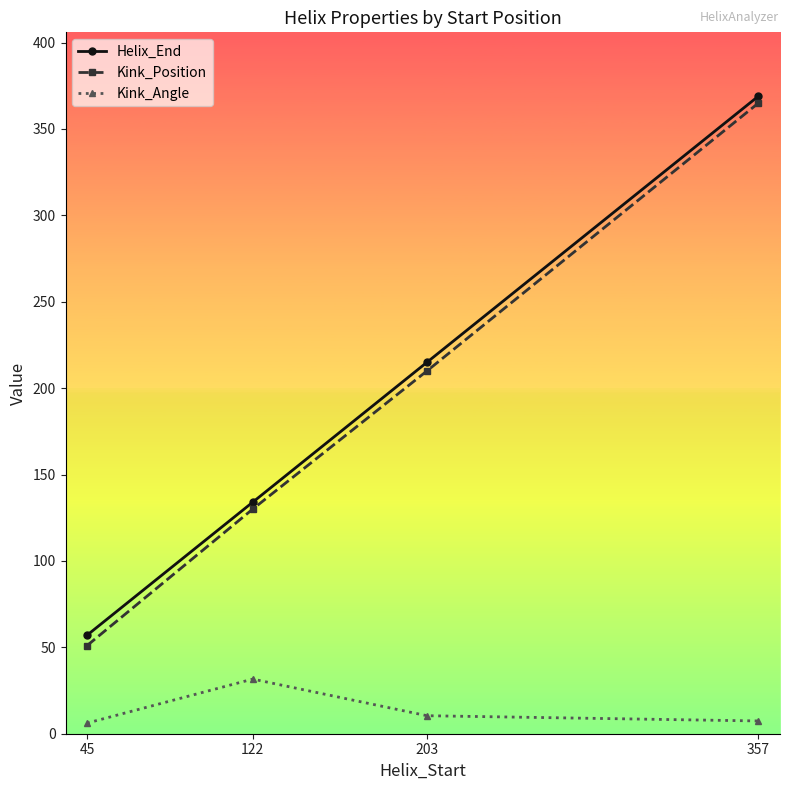

Which series has the largest range (max minus min)?

Kink_Position